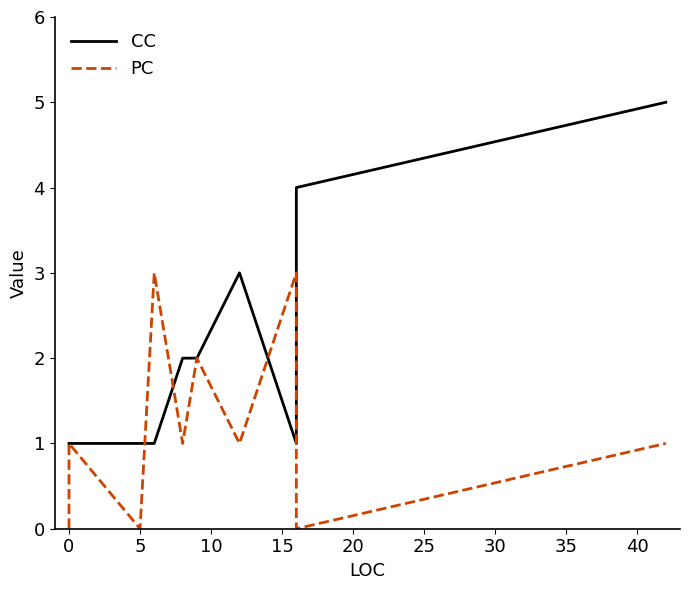

Does the chart have visible grid lines?

No